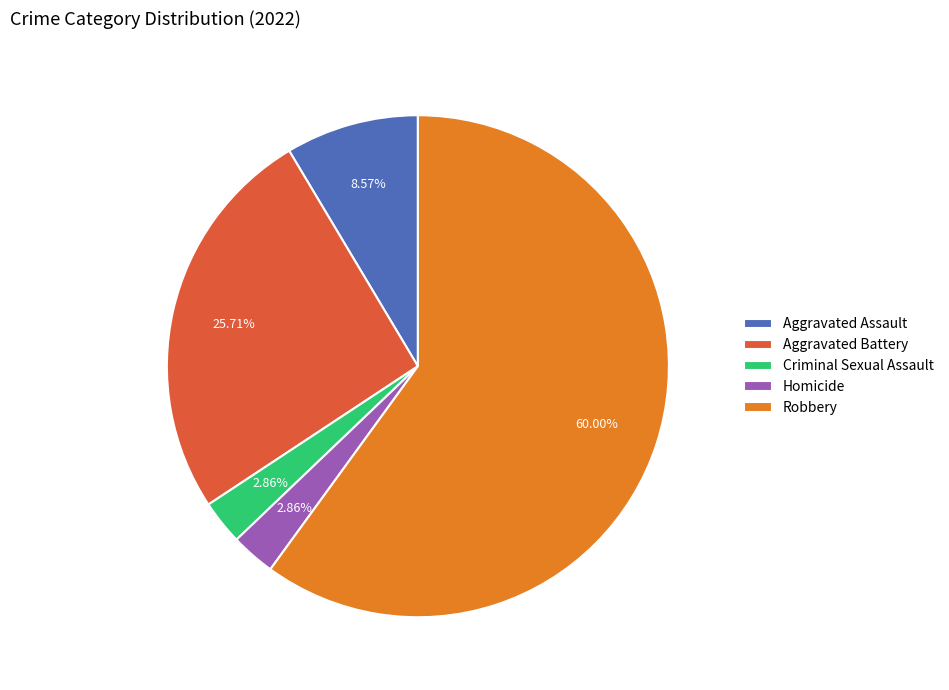

Count the number of slices in the pie.

5